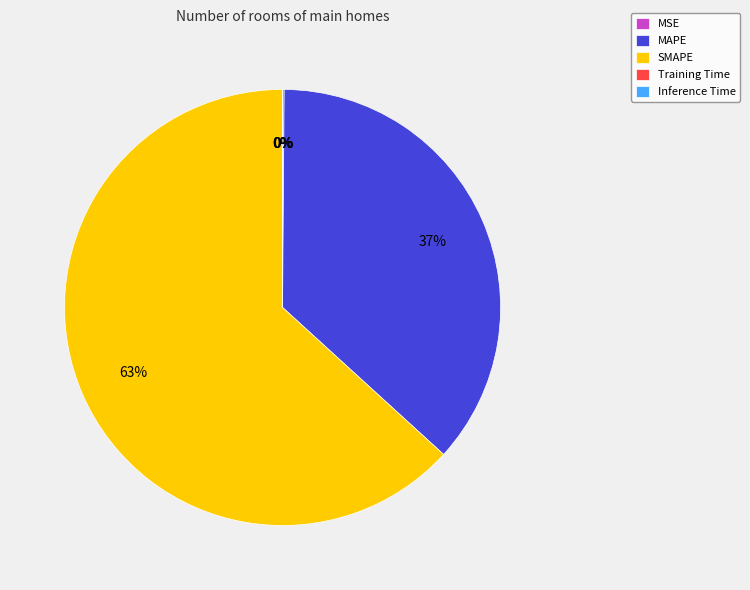

Between MAPE and SMAPE, which is larger?

SMAPE